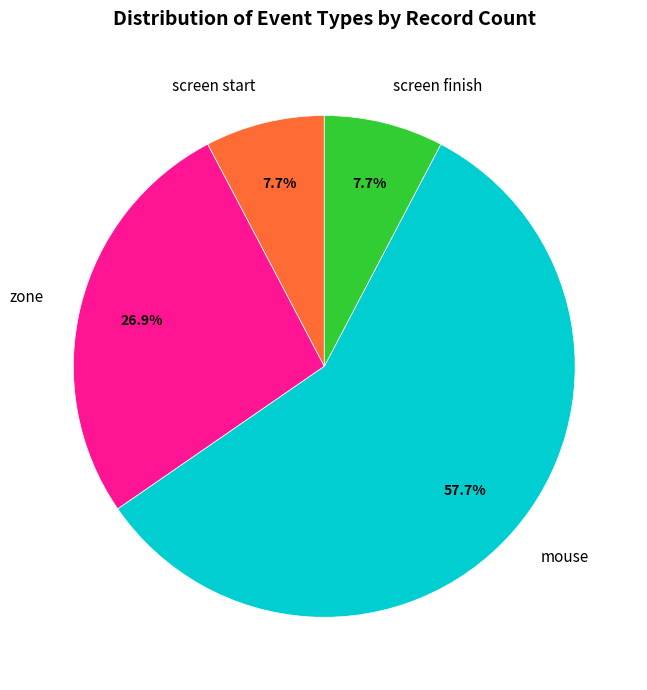

Approximately how many times larger is the value at screen finish compared to zone?

0.3